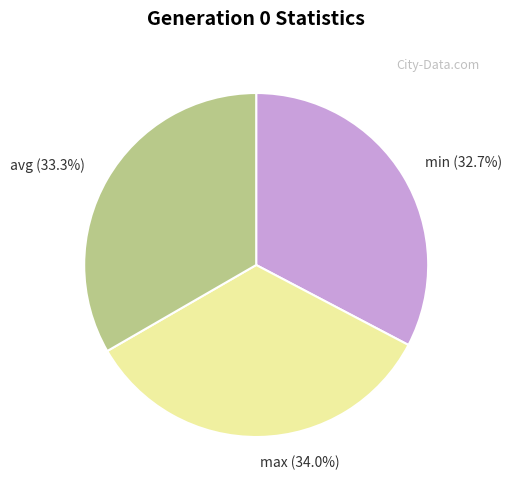

Is there a majority slice in this chart?

No